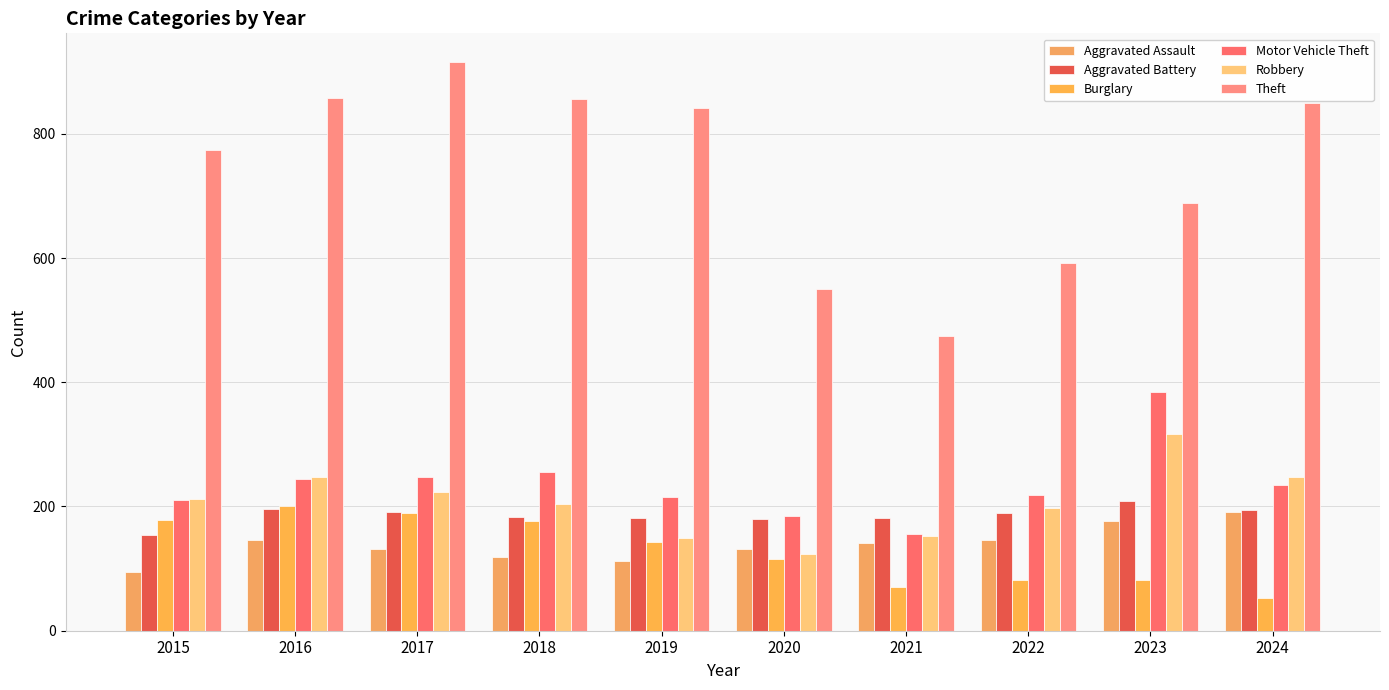

Reading right to left, what are all the values shown in this chart?

Aggravated Assault: 191	177	146	142	131	113	119	131	146	95
Aggravated Battery: 194	209	190	182	180	182	183	191	196	154
Burglary: 52	82	82	71	115	143	176	189	201	178
Motor Vehicle Theft: 234	384	219	156	184	216	256	247	245	211
Robbery: 248	316	198	153	124	150	204	224	247	212
Theft: 849	689	592	474	550	841	856	916	858	774